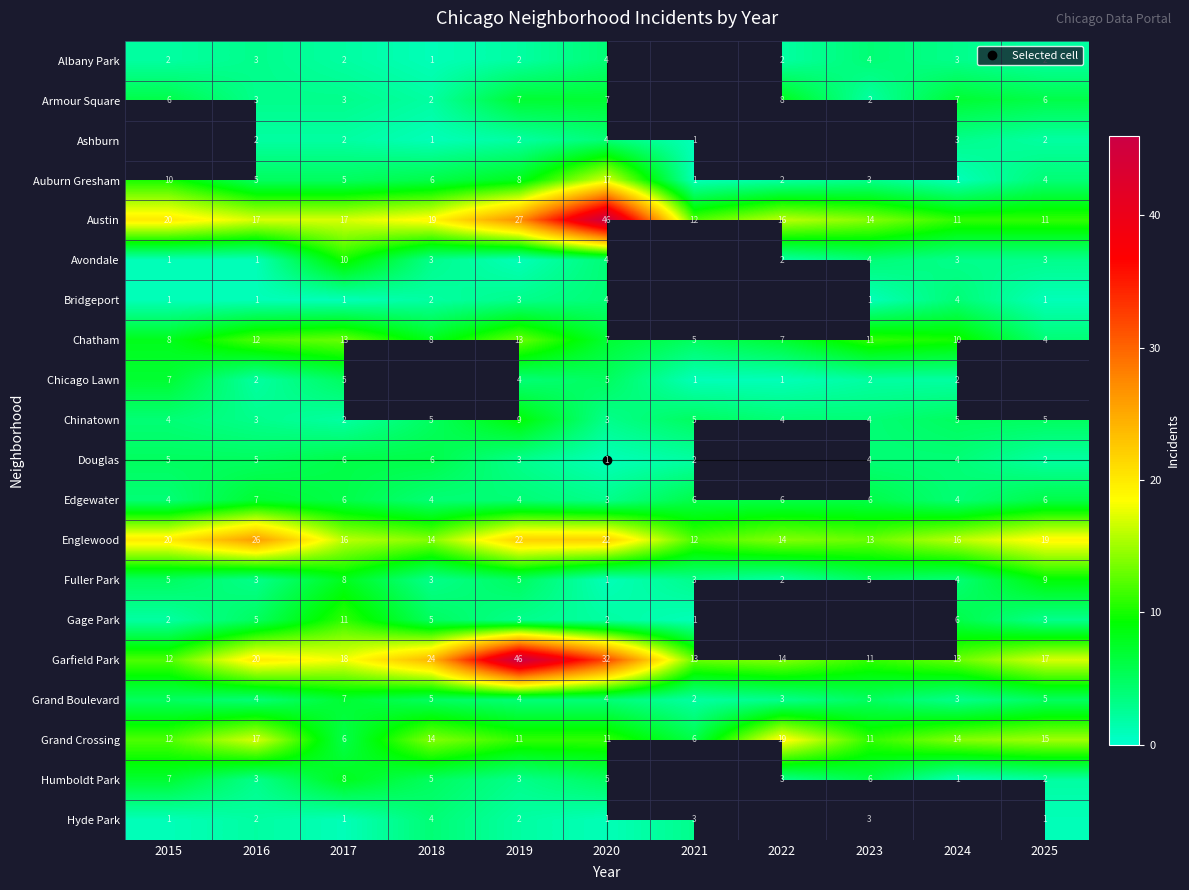

At how many categories does at least one series exceed 36?

2